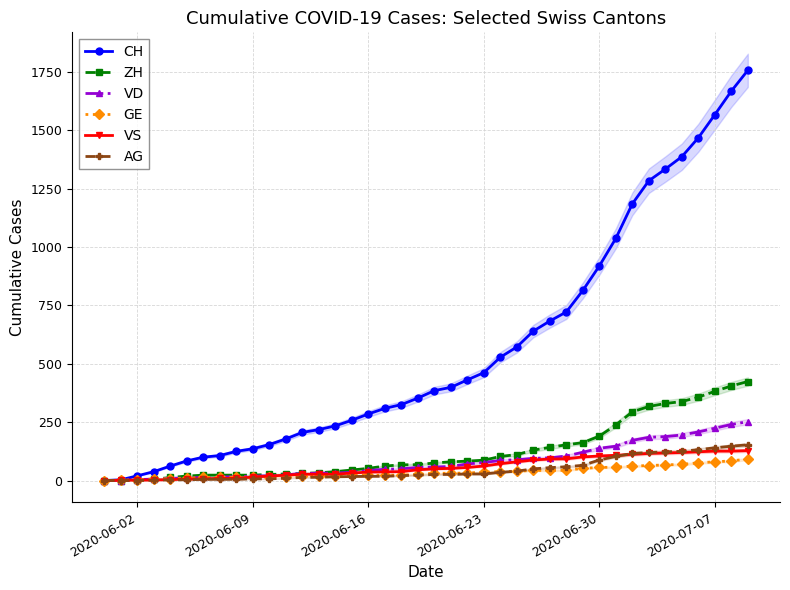

At how many categories does at least one series exceed 423?

18